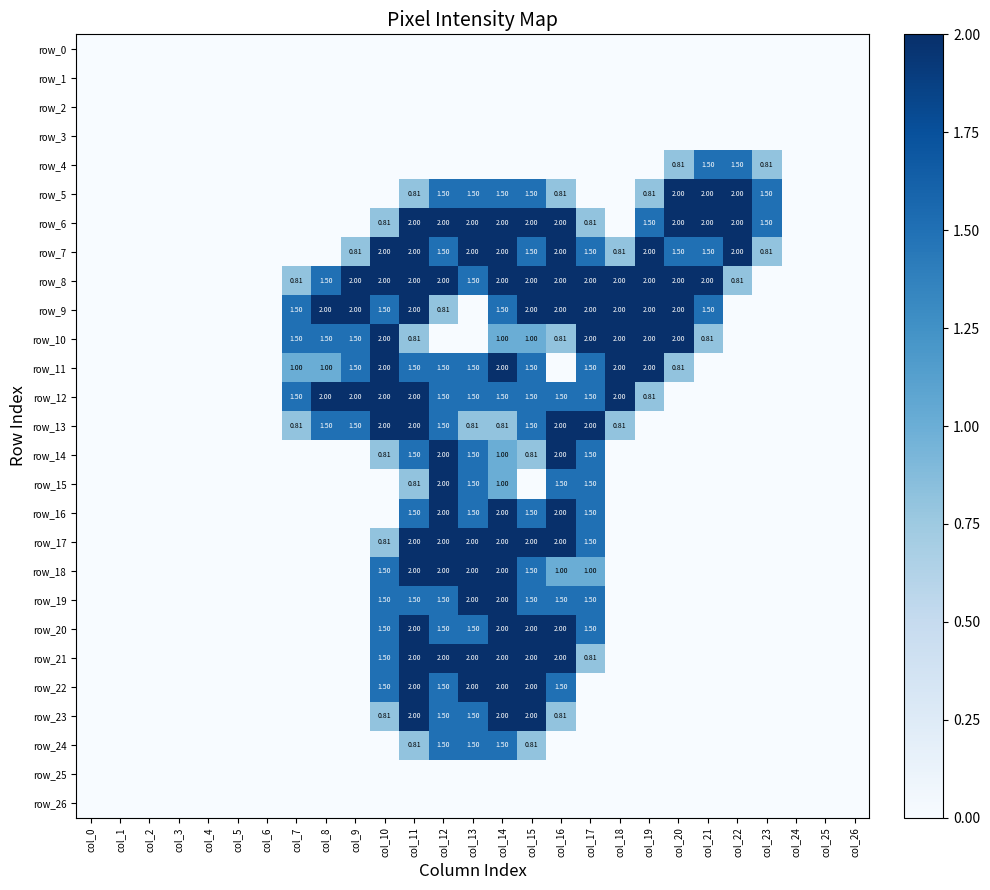

Between col_11 and col_16, which is larger?

col_11